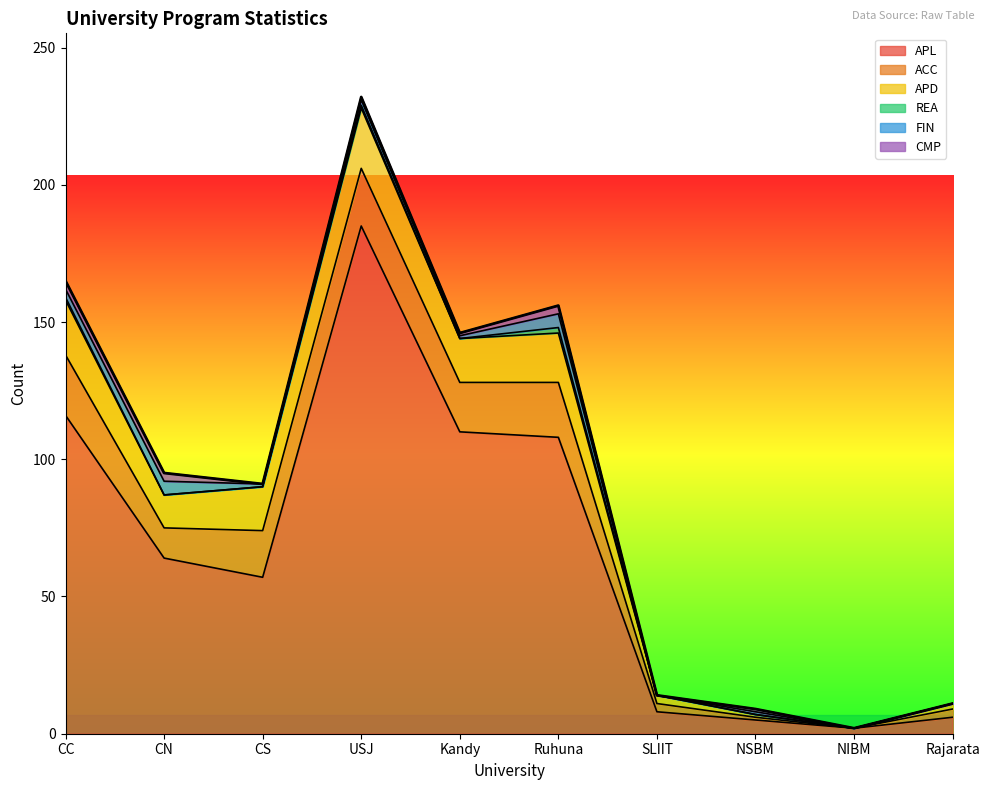

What is the difference between the highest and lowest values at USJ?

184